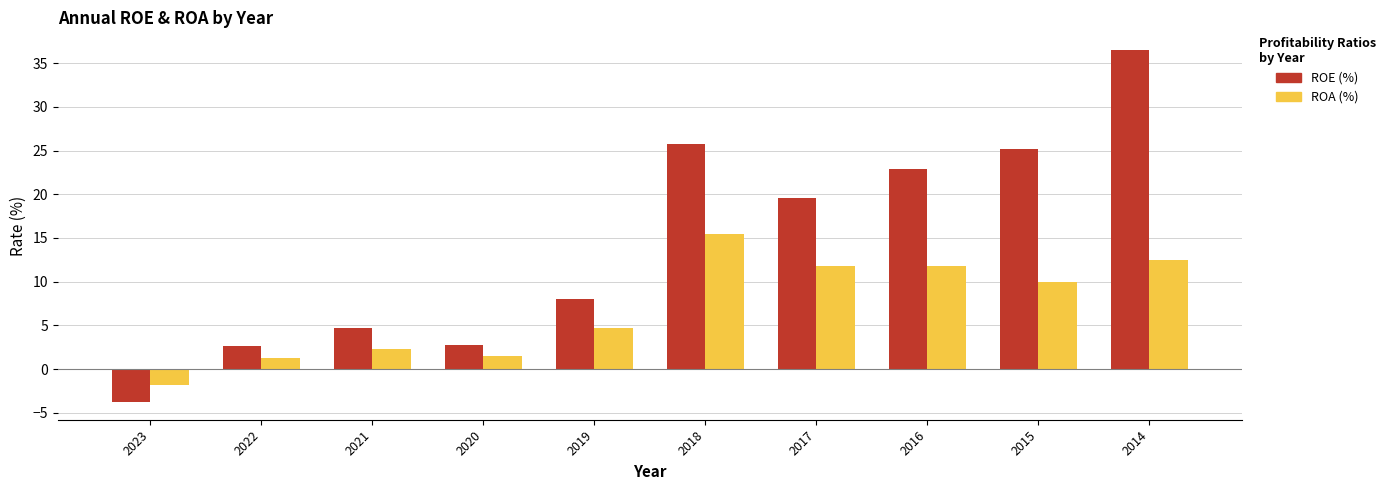

What is the difference between the highest and lowest values at 2016?

11.1